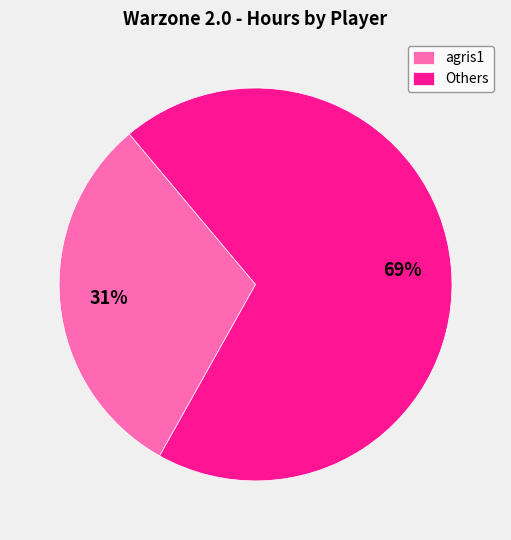

Is it true that agris1 is 31% of the pie?

True